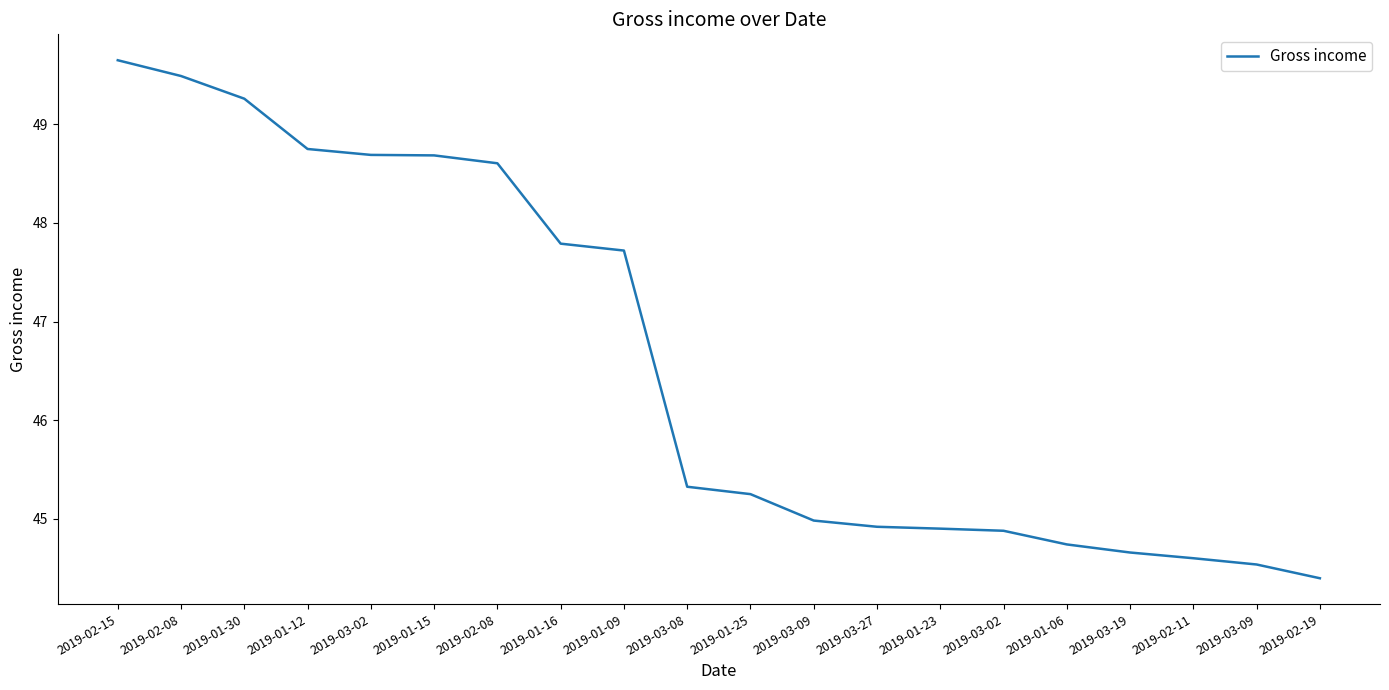

Is this an area chart (filled region under the line)?

No